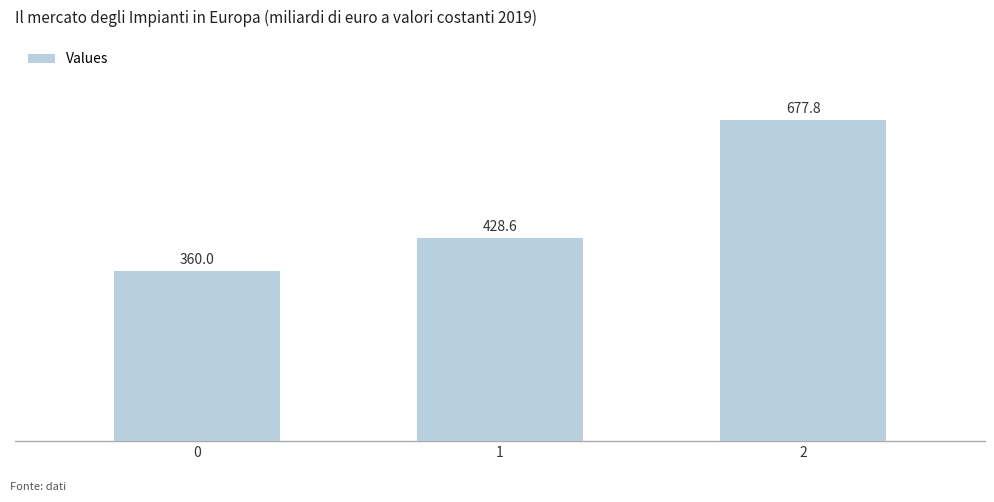

Rank the categories by value from lowest to highest.

0, 1, 2